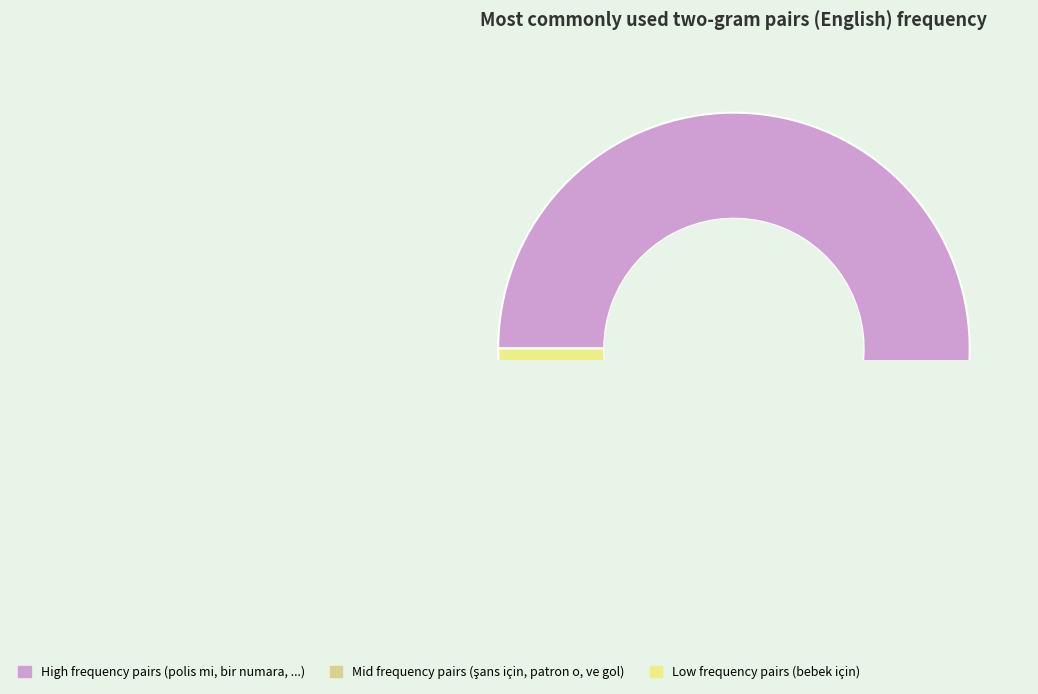

Which slice is the smallest?

bebek için